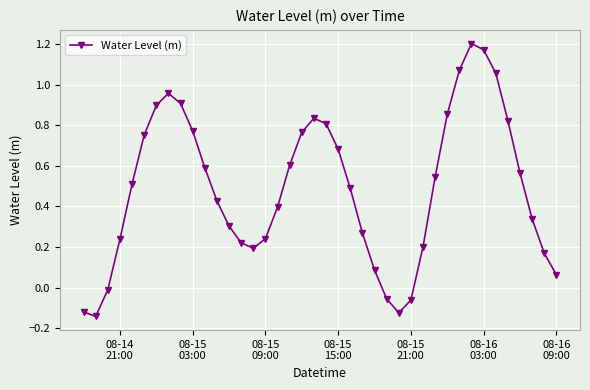

How many points are higher than both their immediate neighbors (excluding endpoints)?

3